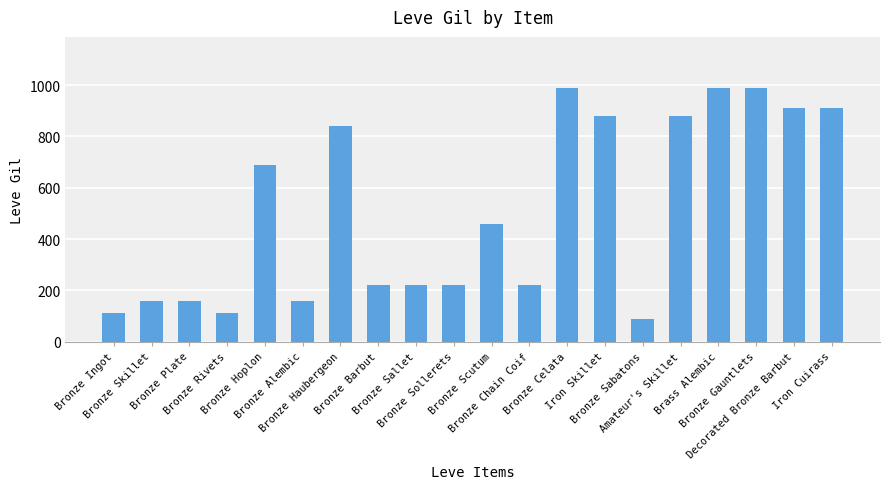

What is the maximum value shown in the chart?

990